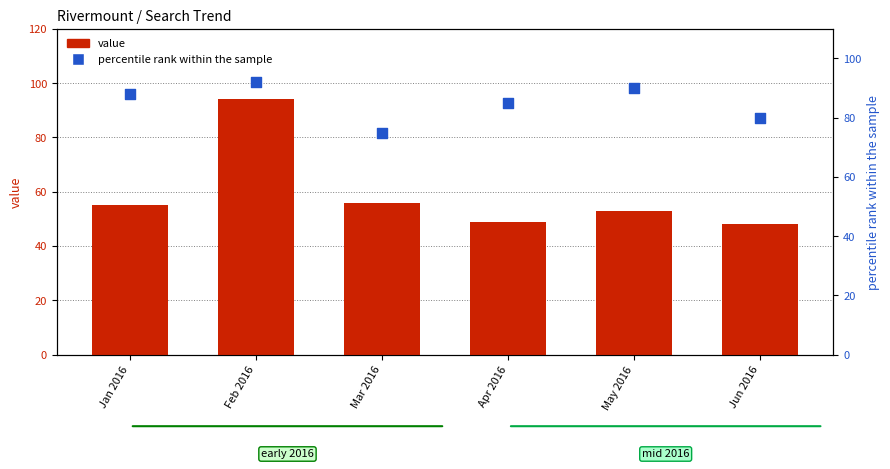

Which series has the largest total across all categories?

percentile rank within the sample